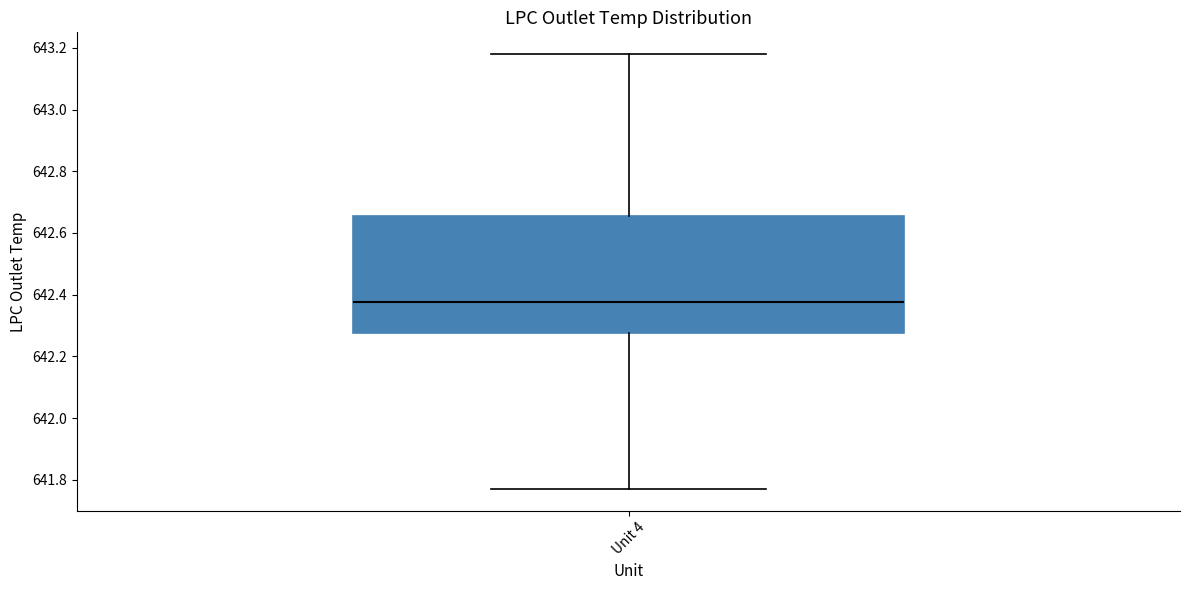

Where does the lower whisker of the box for Unit 4 end on the y-axis? The values are not printed on the chart, so give them approximately, as read against the axis.

641.78